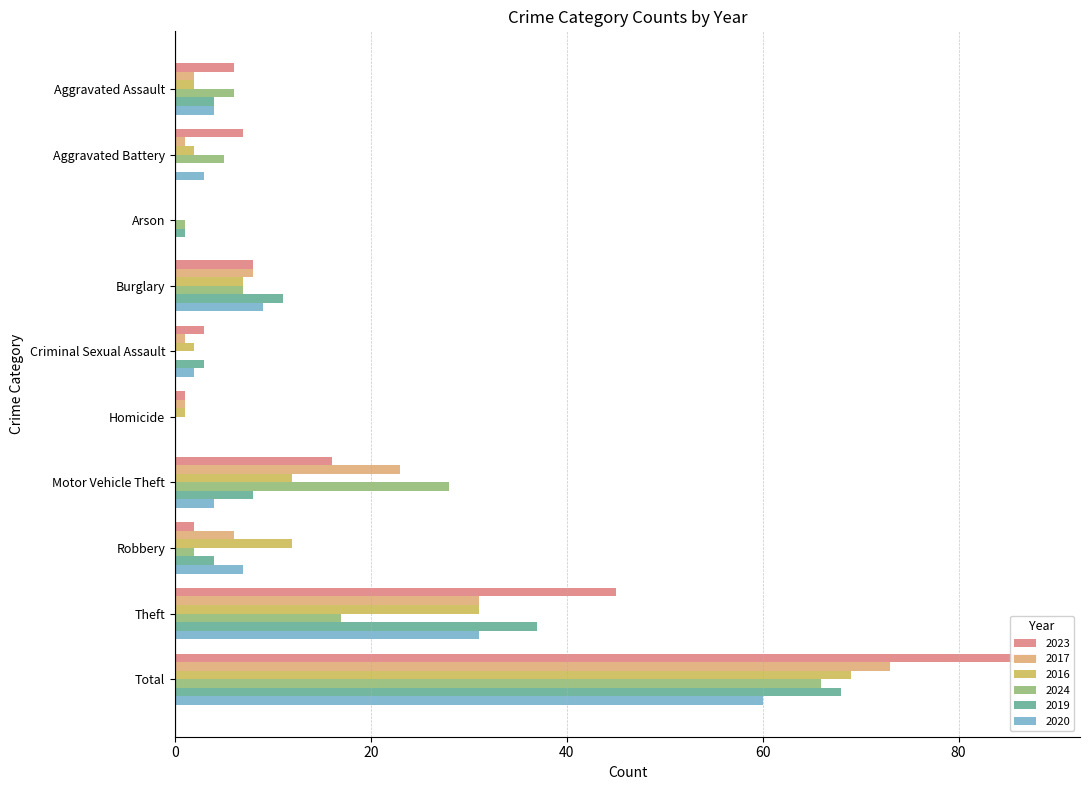

What is the difference between the 2016 values at Burglary and Motor Vehicle Theft?

5